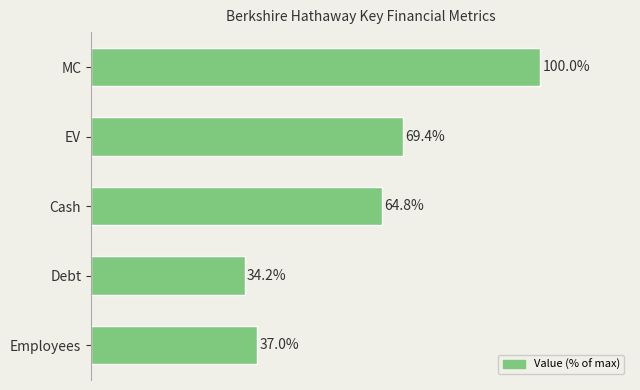

Which has a higher value, EV or Cash?

EV